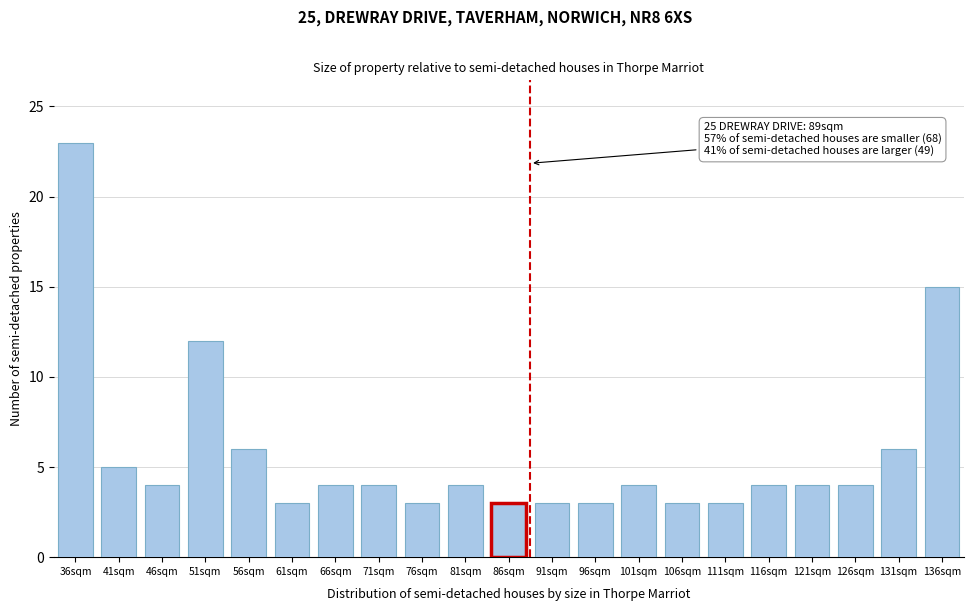

Reading right to left, what are all the values shown in this chart?

136sqm=15	131sqm=6	126sqm=4	121sqm=4	116sqm=4	111sqm=3	106sqm=3	101sqm=4	96sqm=3	91sqm=3	86sqm=3	81sqm=4	76sqm=3	71sqm=4	66sqm=4	61sqm=3	56sqm=6	51sqm=12	46sqm=4	41sqm=5	36sqm=23